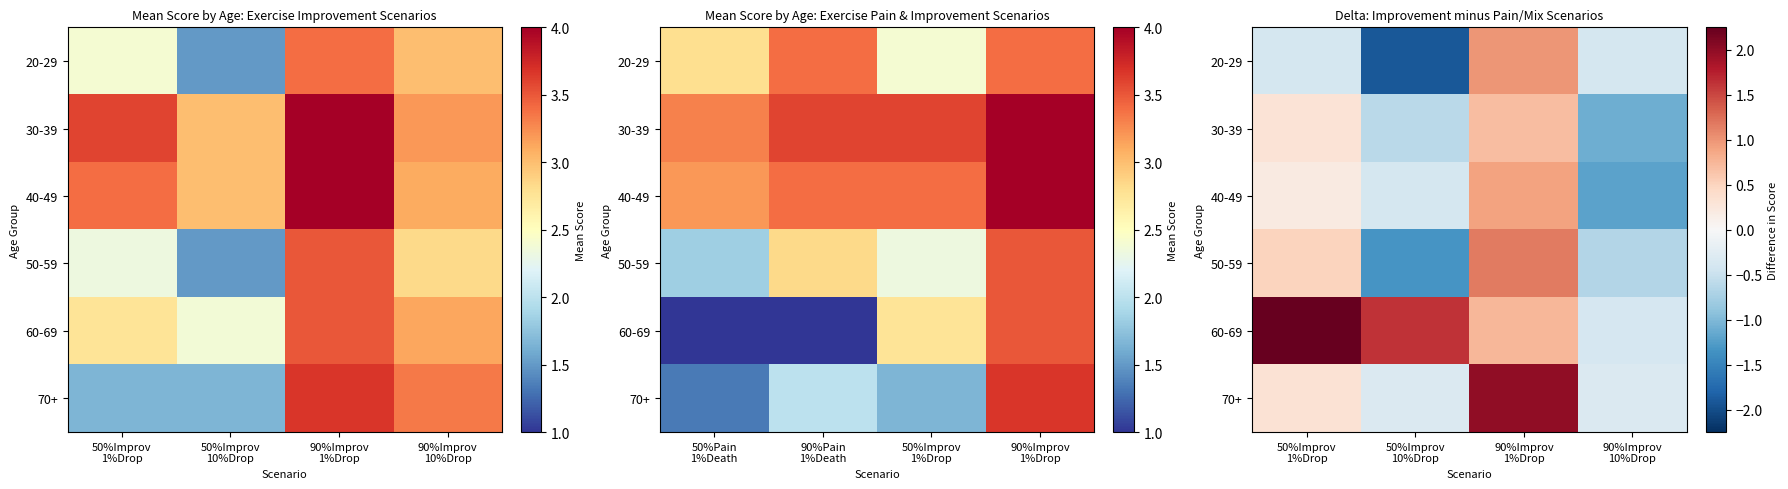

Is the value of 60-69 at 50%Improv 1%Drop greater than the value of 40-49 at 90%Improv 1%Drop?

Yes